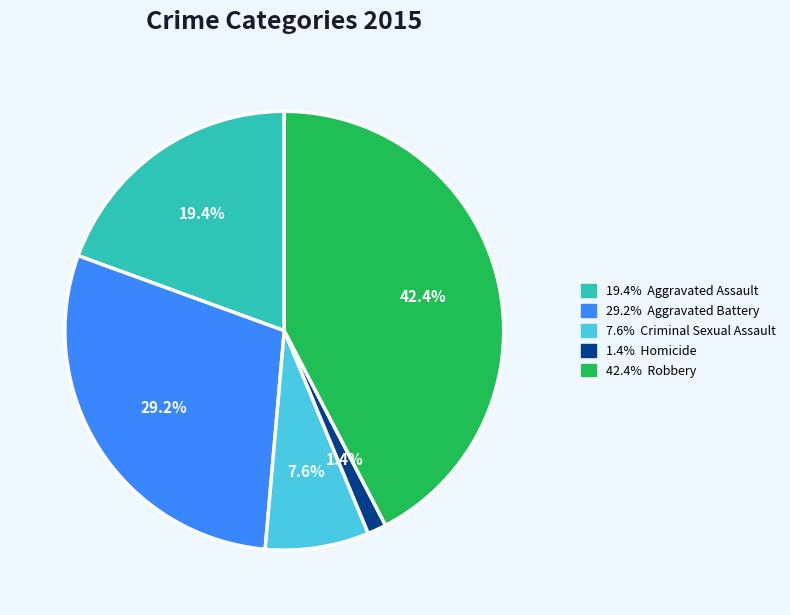

Does any single category account for the majority?

No